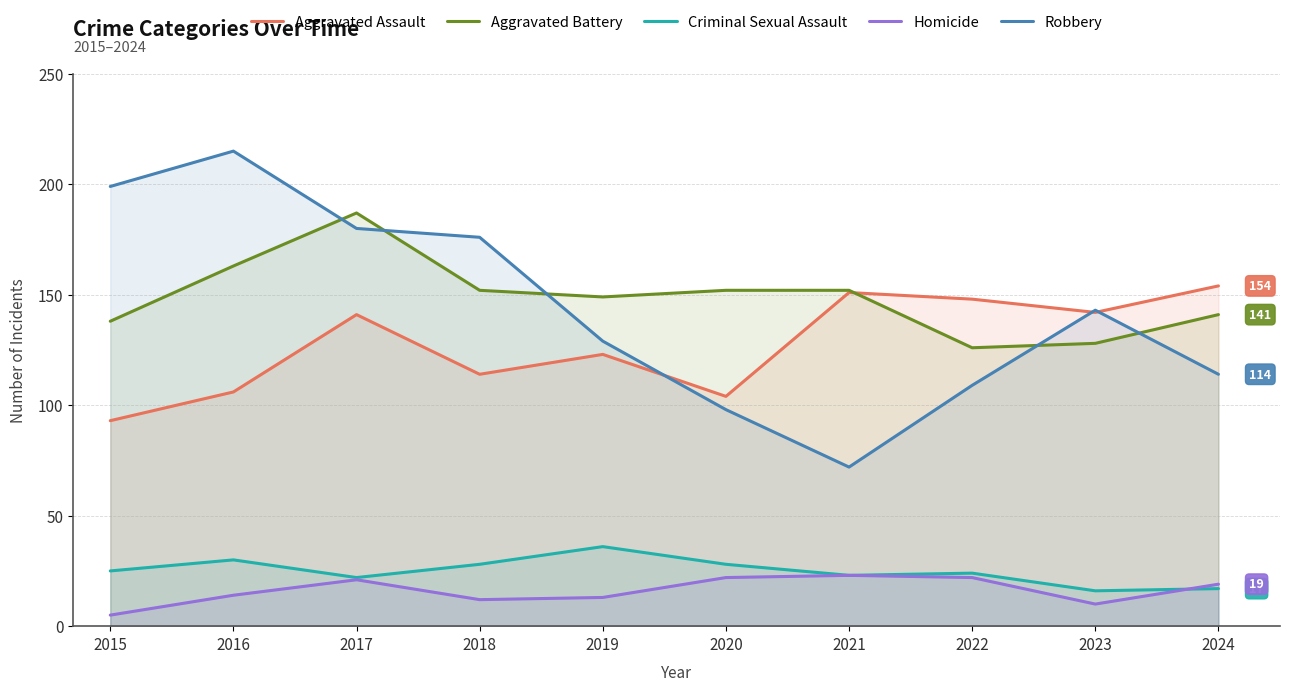

Rank the series at 2016 from lowest to highest value.

Homicide, Criminal Sexual Assault, Aggravated Assault, Aggravated Battery, Robbery